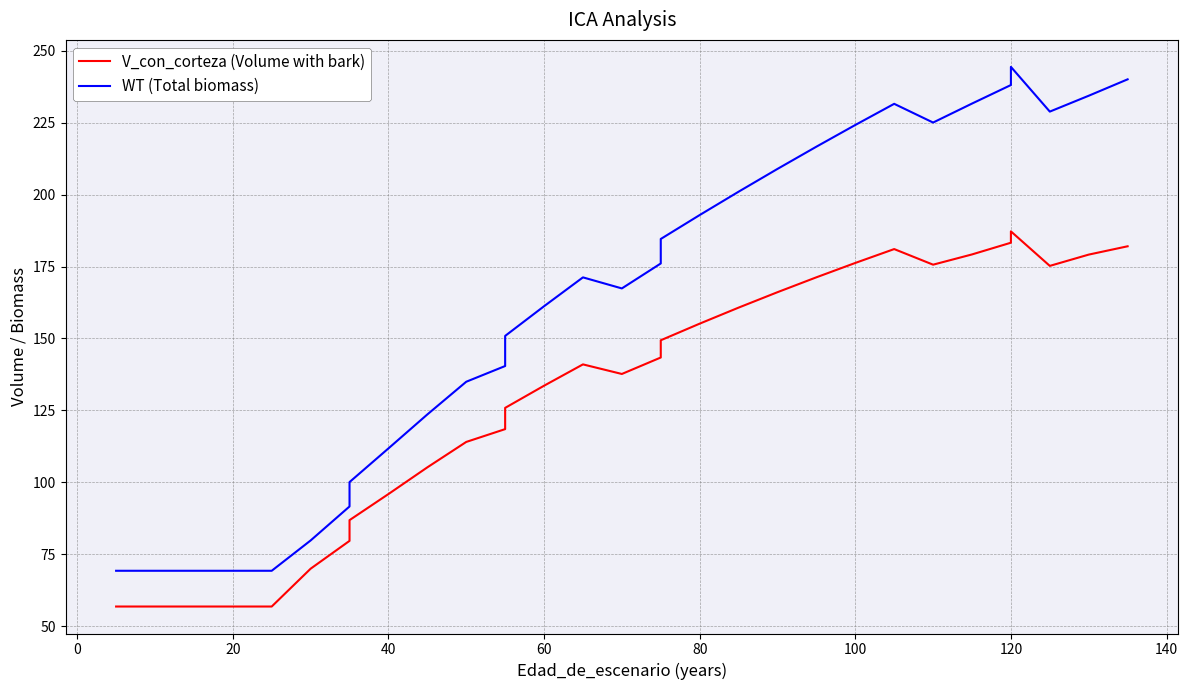

Which series has the widest spread of values?

WT (Total biomass)